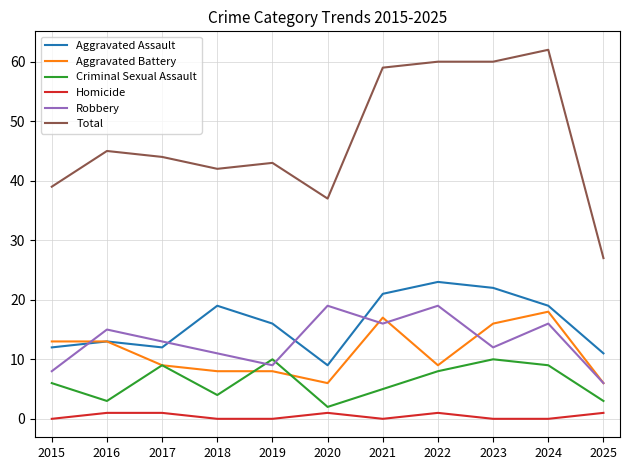

At how many categories does at least one series exceed 24?

11